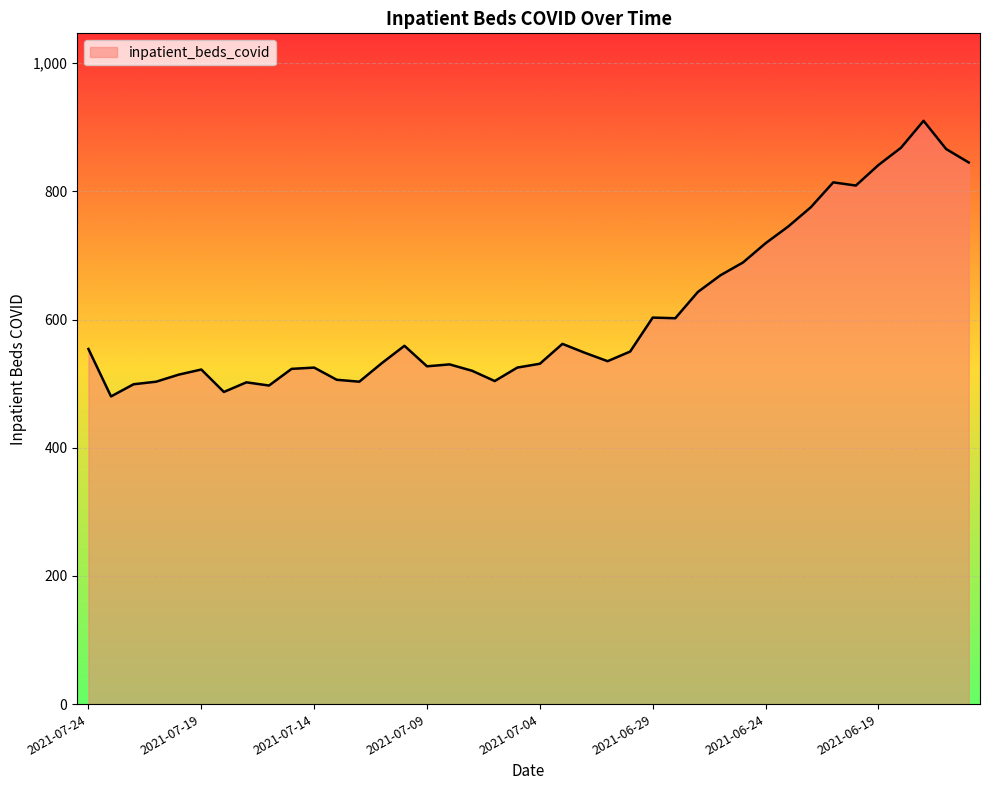

Count the number of categories in the chart.

40